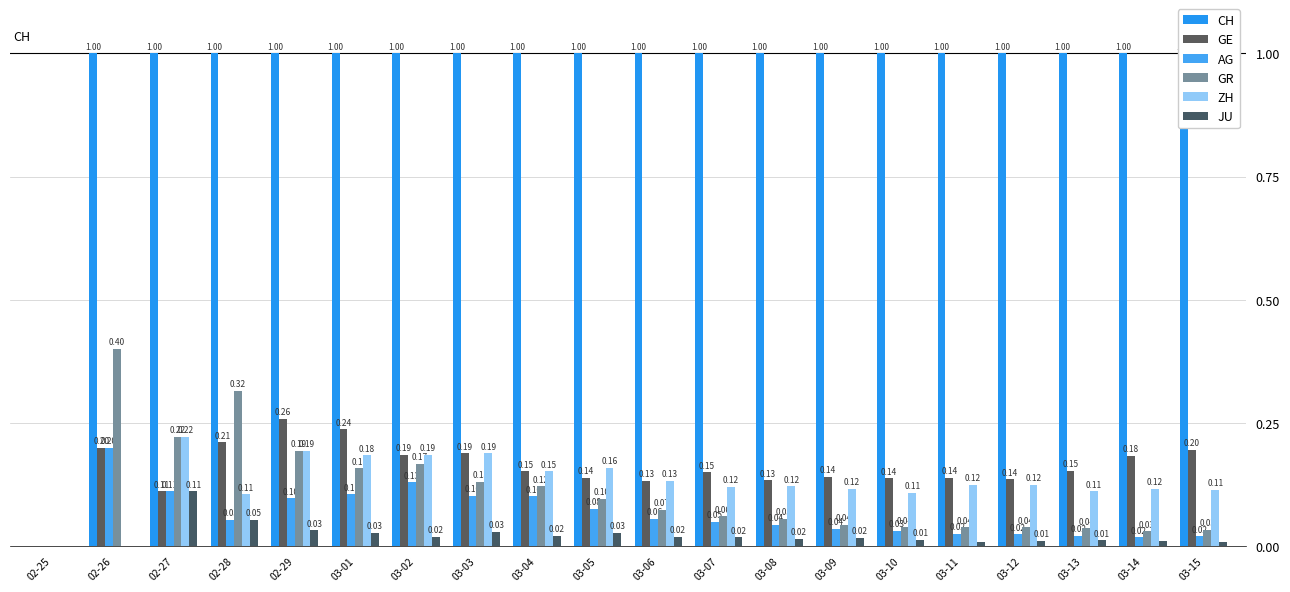

Where is ZH nearest to the value 0?

02-25